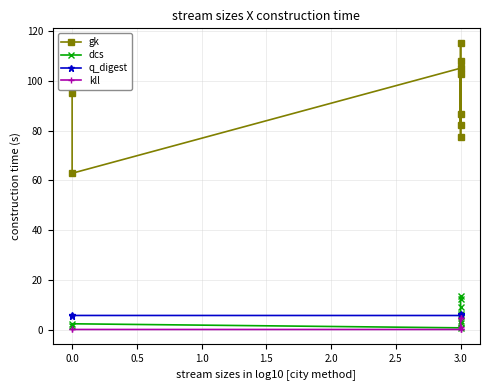

What is the label of the 6th point from the left?

3.0